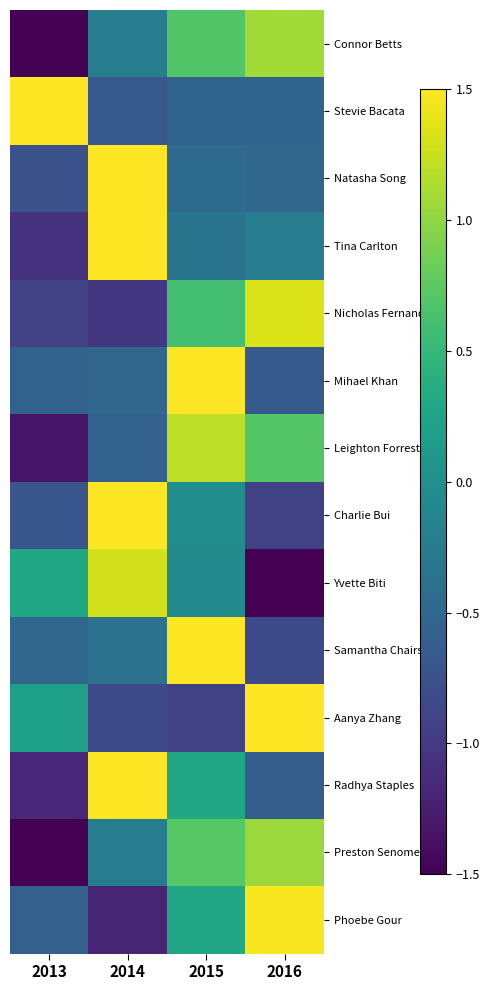

Which series has the largest range (max minus min)?

Yvette Biti